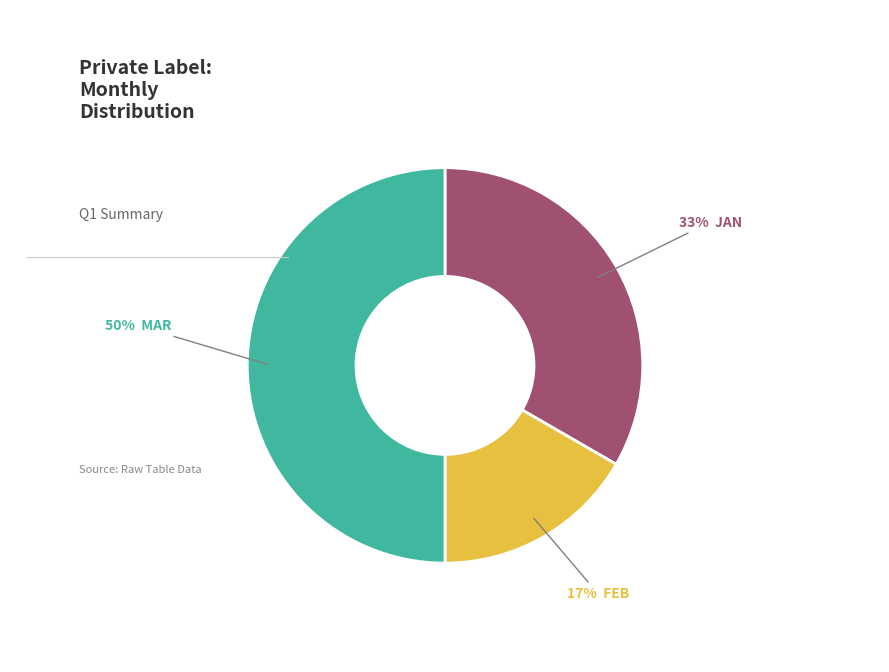

To the nearest percent, what is the average slice percentage?

33%